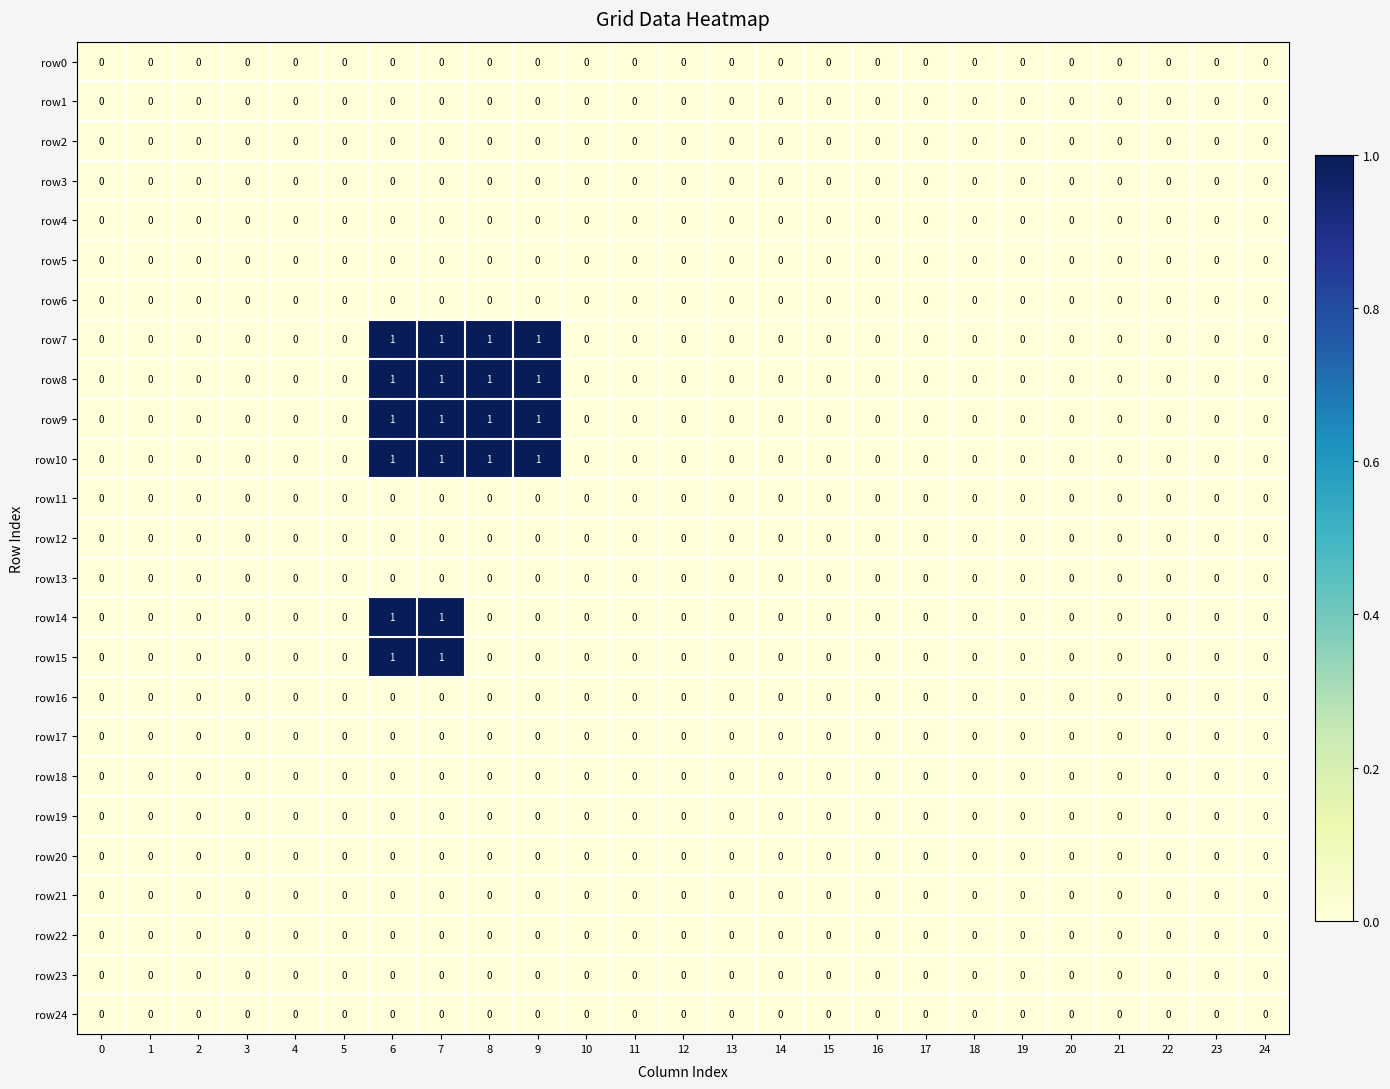

True or false: row15 has a value of 0 at 23.

True